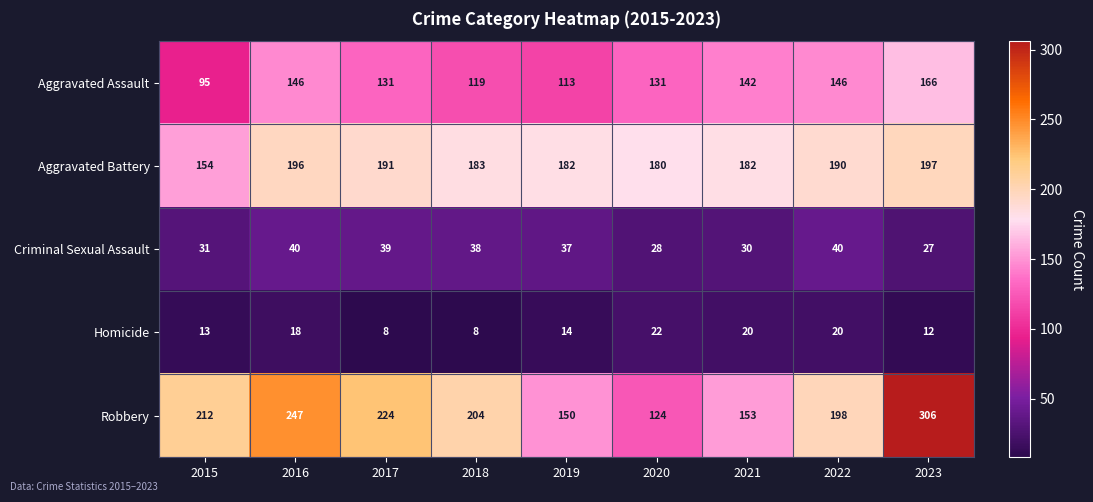

True or false: Robbery has a value of 83 at 2023.

False